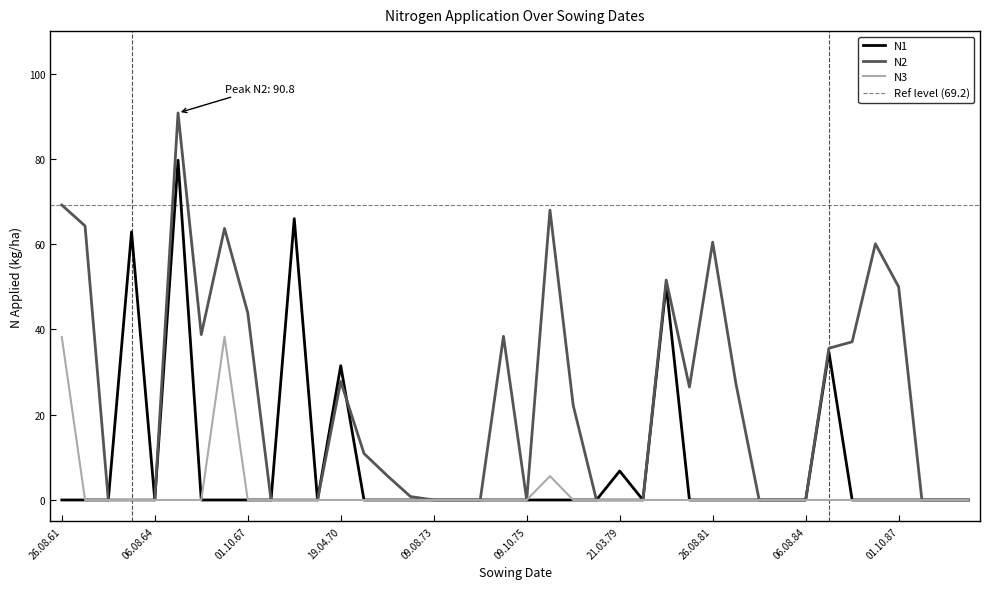

How many values in the N3 series exceed 0?

3